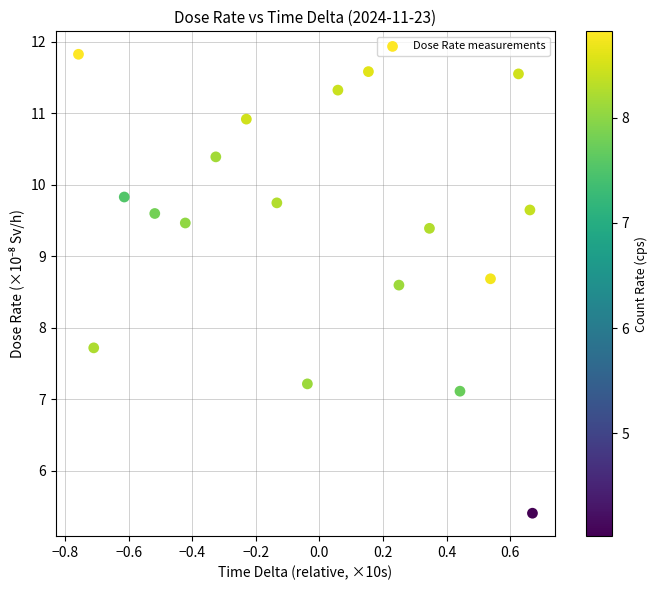

What is the range of X values (max minus min)?

1.4